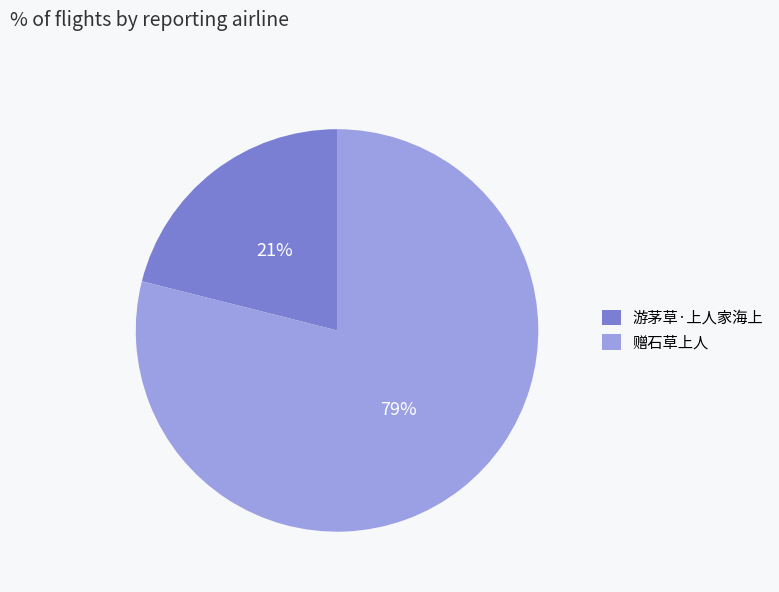

Which has a higher value, 游茅草·上人家海上 or 赠石草上人?

赠石草上人